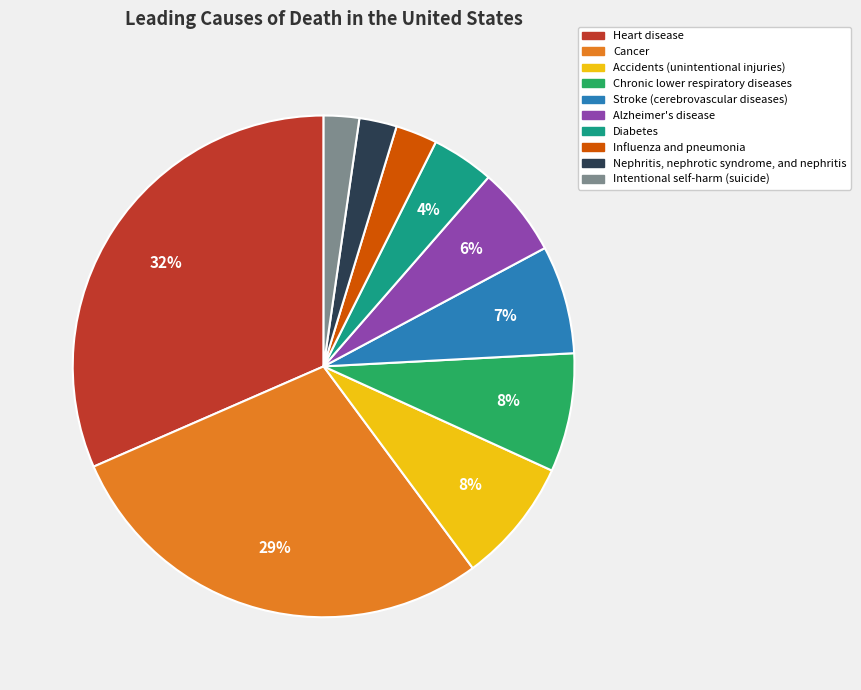

Is it true that Stroke (cerebrovascular diseases) is 7% of the pie?

True